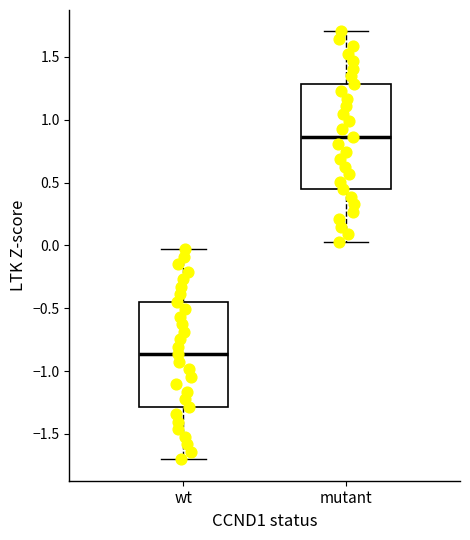

Reading left to right, transcribe this box plot: for each box, give where its median line is, the range the box spans, and where its two whiskers end, as read against the y-axis. The values are not printed on the chart, so give them approximately, as read against the axis.

wt: median -0.85, box -1.30 to -0.45, whiskers -1.70 to -0.05
mutant: median 0.85, box 0.45 to 1.30, whiskers 0.05 to 1.70